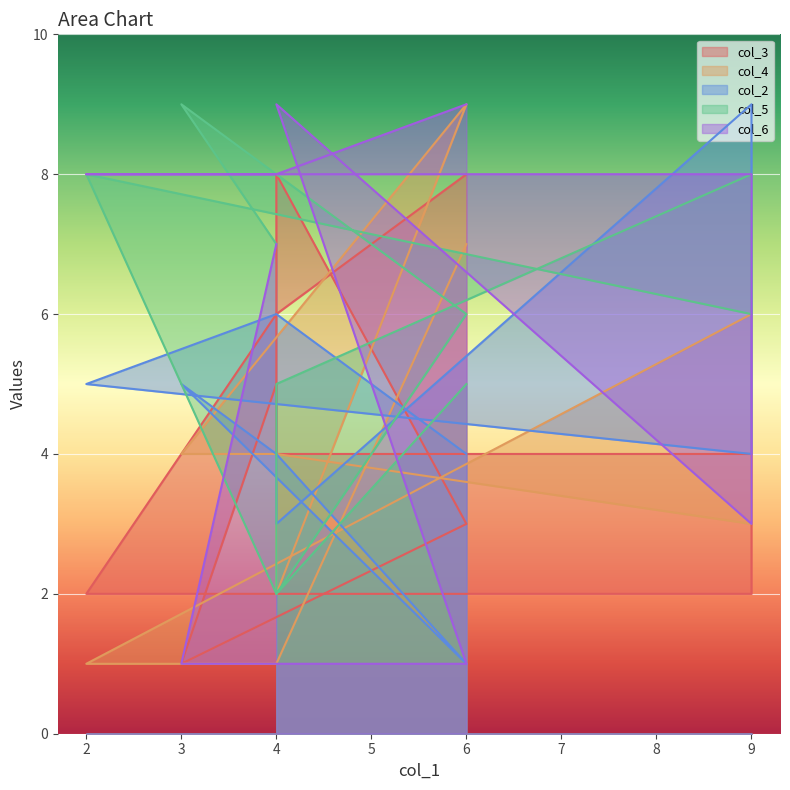

What is the label of the 4th point from the left?

4